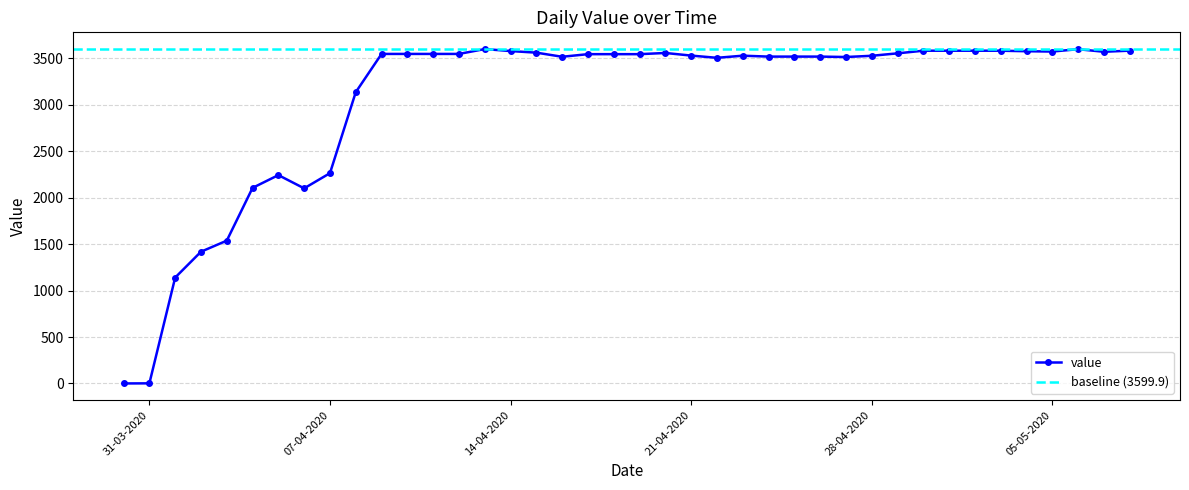

List the labels in order of value, largest first.

13-04-2020, 06-05-2020, 08-05-2020, 30-04-2020, 01-05-2020, 02-05-2020, 03-05-2020, 14-04-2020, 04-05-2020, 05-05-2020, 07-05-2020, 15-04-2020, 20-04-2020, 29-04-2020, 09-04-2020, 10-04-2020, 11-04-2020, 12-04-2020, 17-04-2020, 18-04-2020, 19-04-2020, 21-04-2020, 23-04-2020, 28-04-2020, 24-04-2020, 25-04-2020, 26-04-2020, 16-04-2020, 27-04-2020, 22-04-2020, 08-04-2020, 07-04-2020, 05-04-2020, 04-04-2020, 06-04-2020, 03-04-2020, 02-04-2020, 01-04-2020, 31-03-2020, 30-03-2020